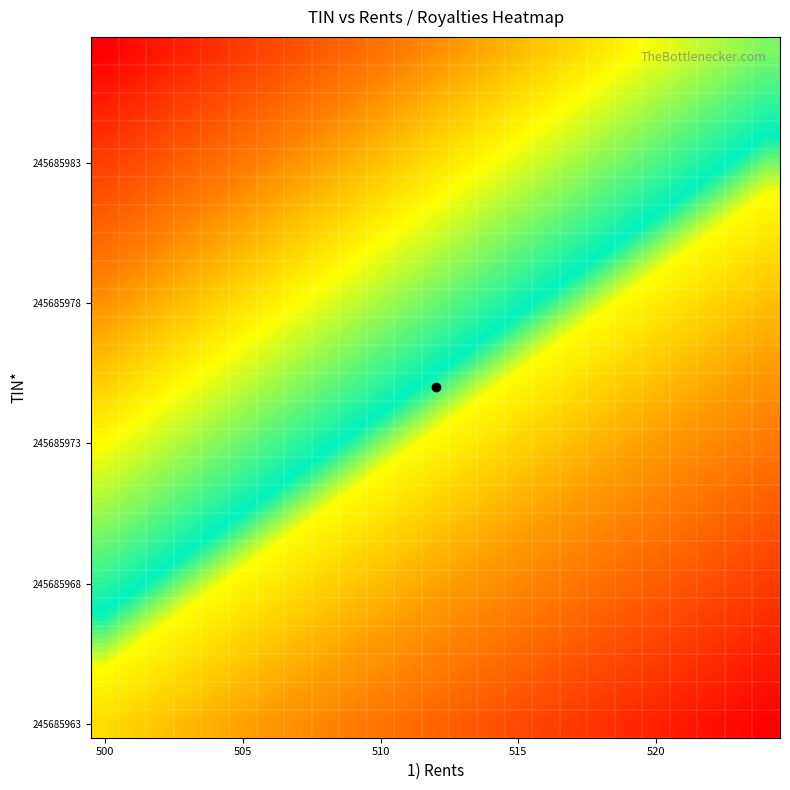

Count the number of data series in this chart.

25